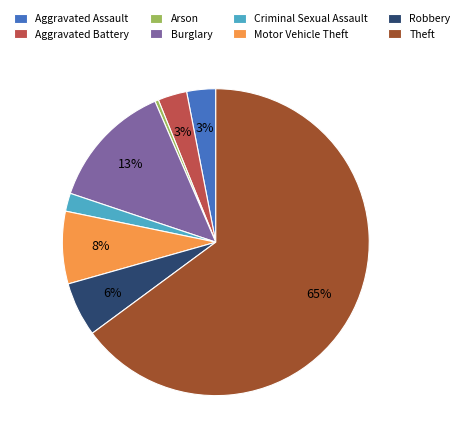

Is Theft the majority of the pie?

Yes